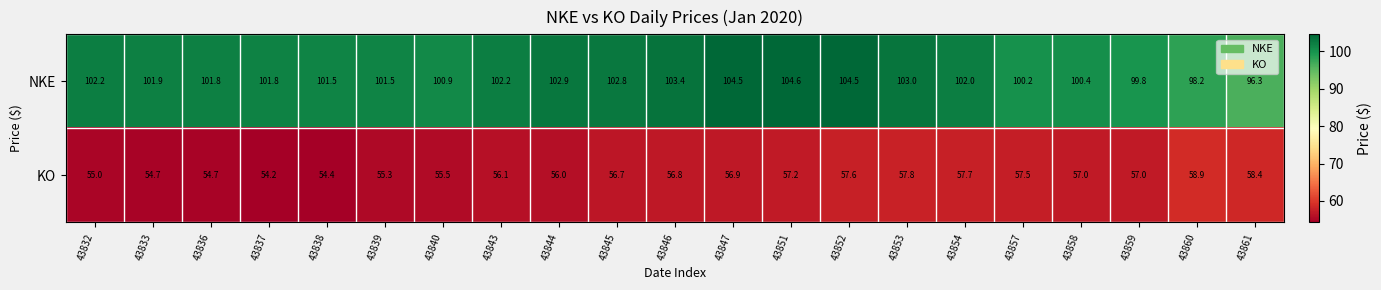

The NKE series shows 102.2 at 43843. True or false?

True